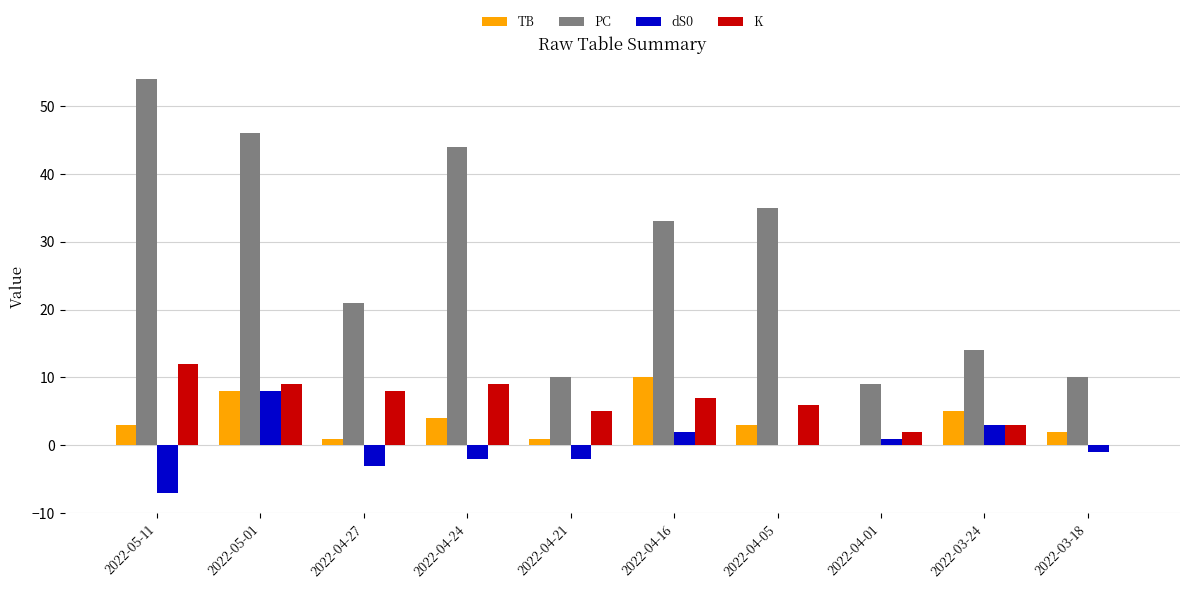

The PC series shows 46 at 2022-05-01. True or false?

True